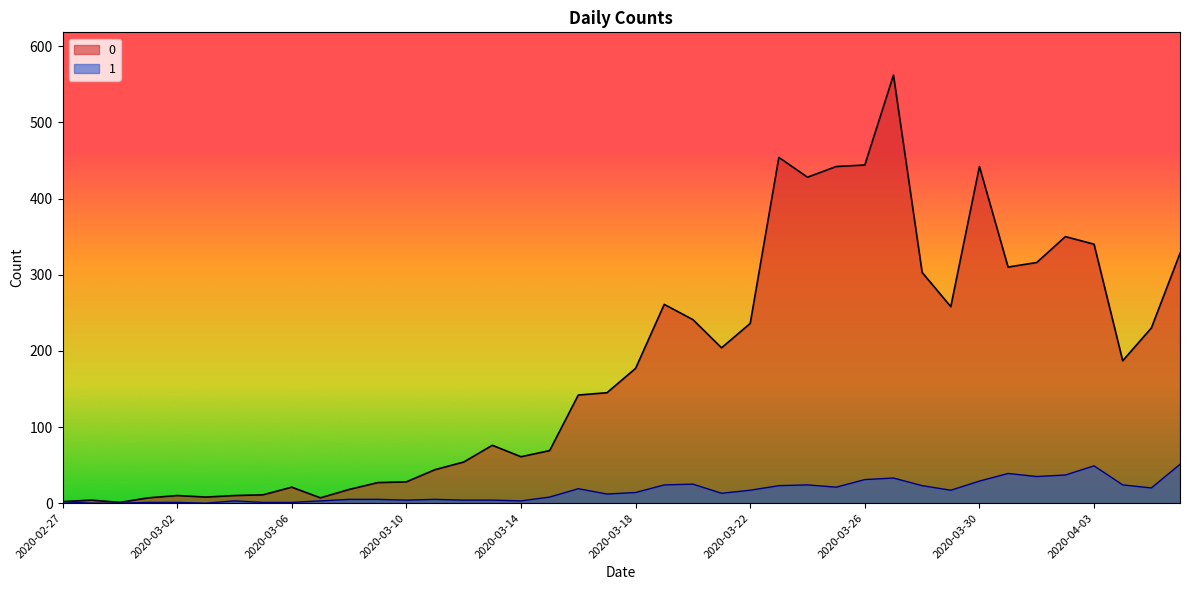

What is the difference between the maximum and second lowest values in the 1 series?

51